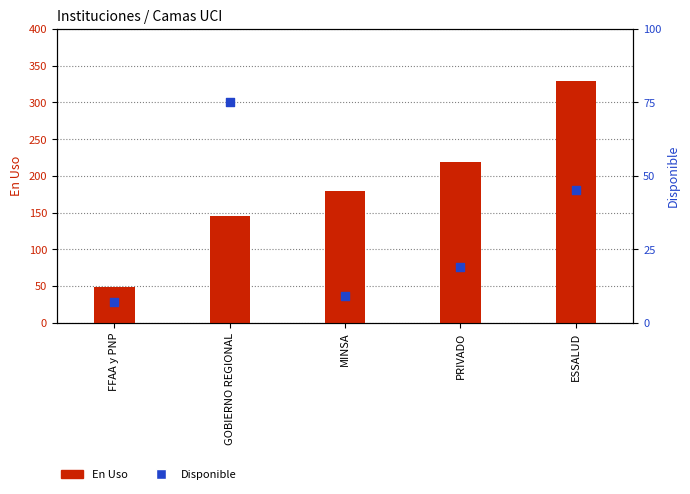

At how many categories does at least one series exceed 135?

4